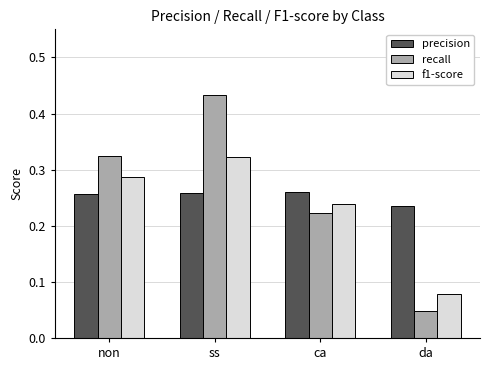

What are all the series names shown in the legend?

precision, recall, f1-score